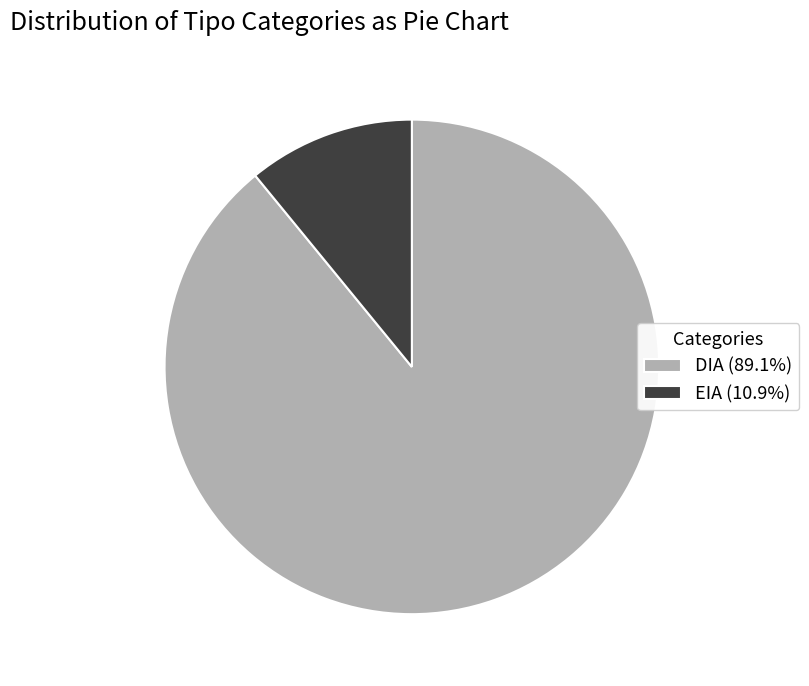

Approximately how many times larger is the value at DIA (89.1%) compared to EIA (10.9%)?

8.2